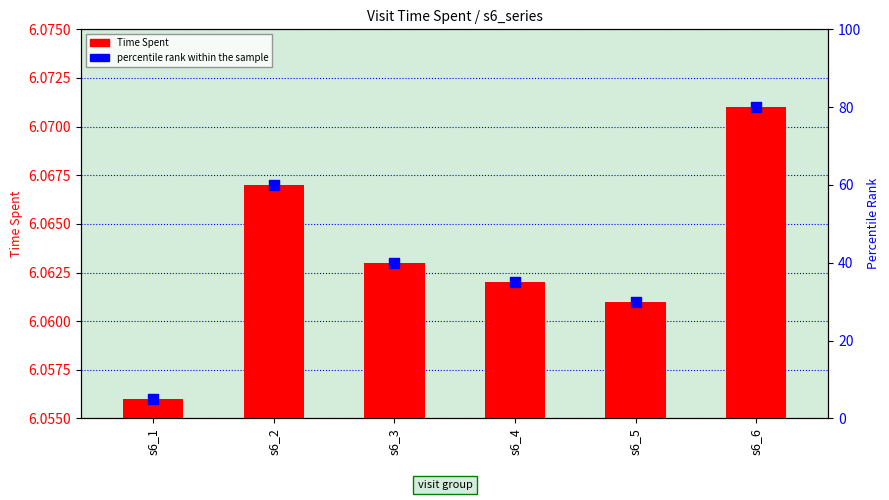

What is the total value across all series at s6_4?

41.1